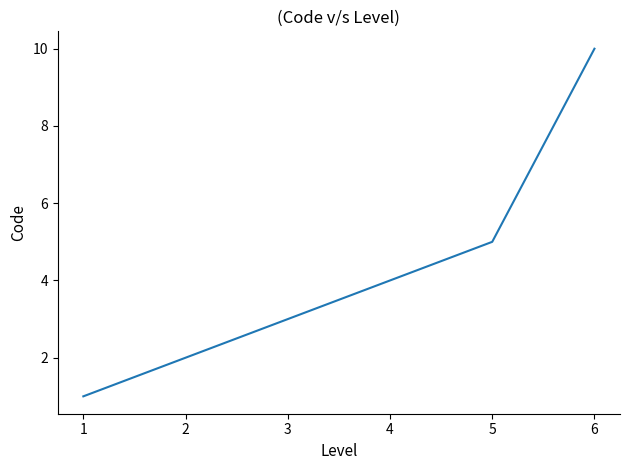

List the labels in order of value, largest first.

6, 5, 4, 3, 2, 1